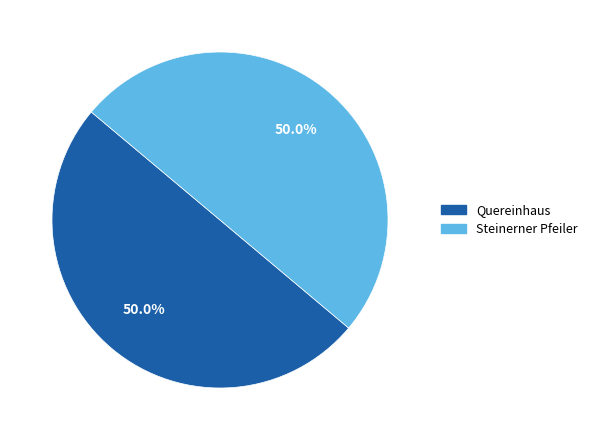

Count the number of slices in the pie.

2